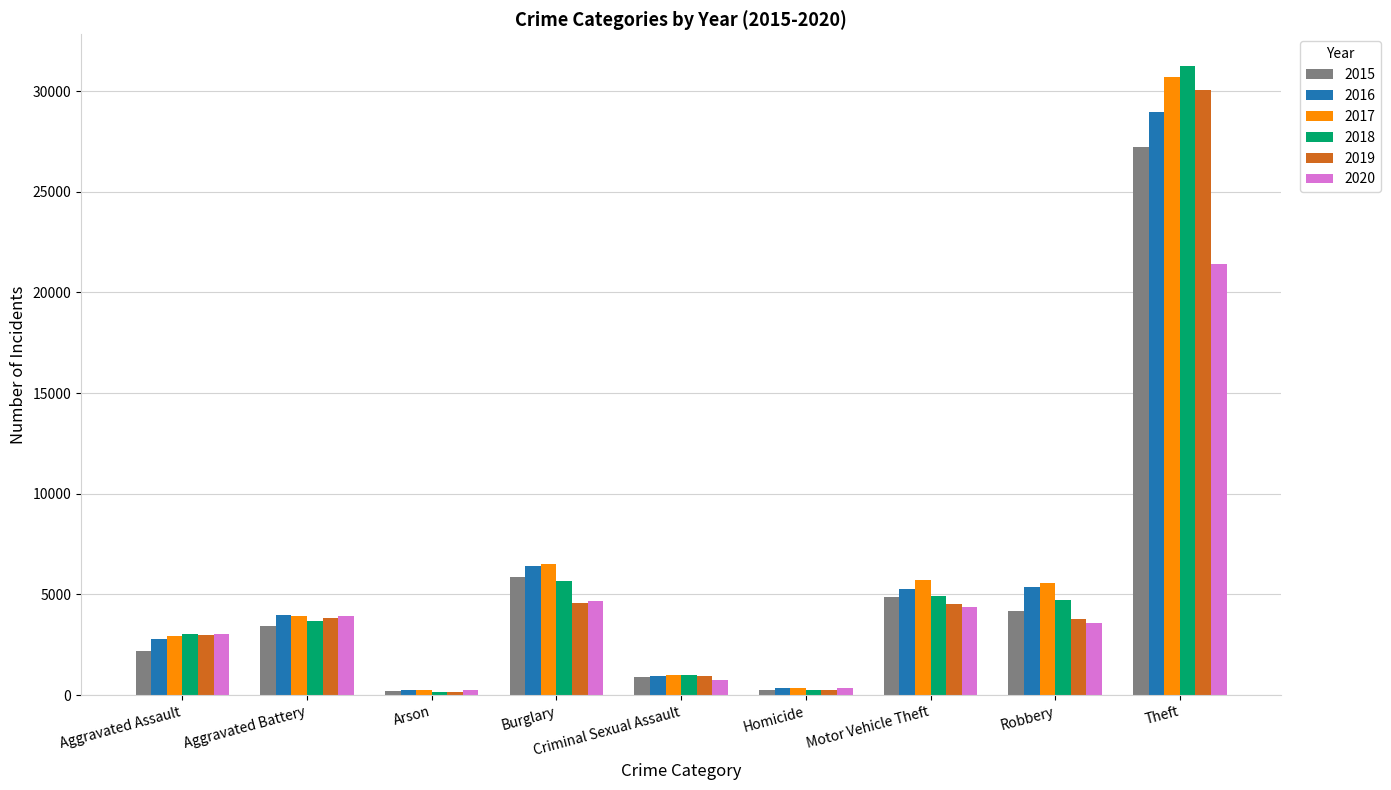

What position from the right is Aggravated Battery?

8